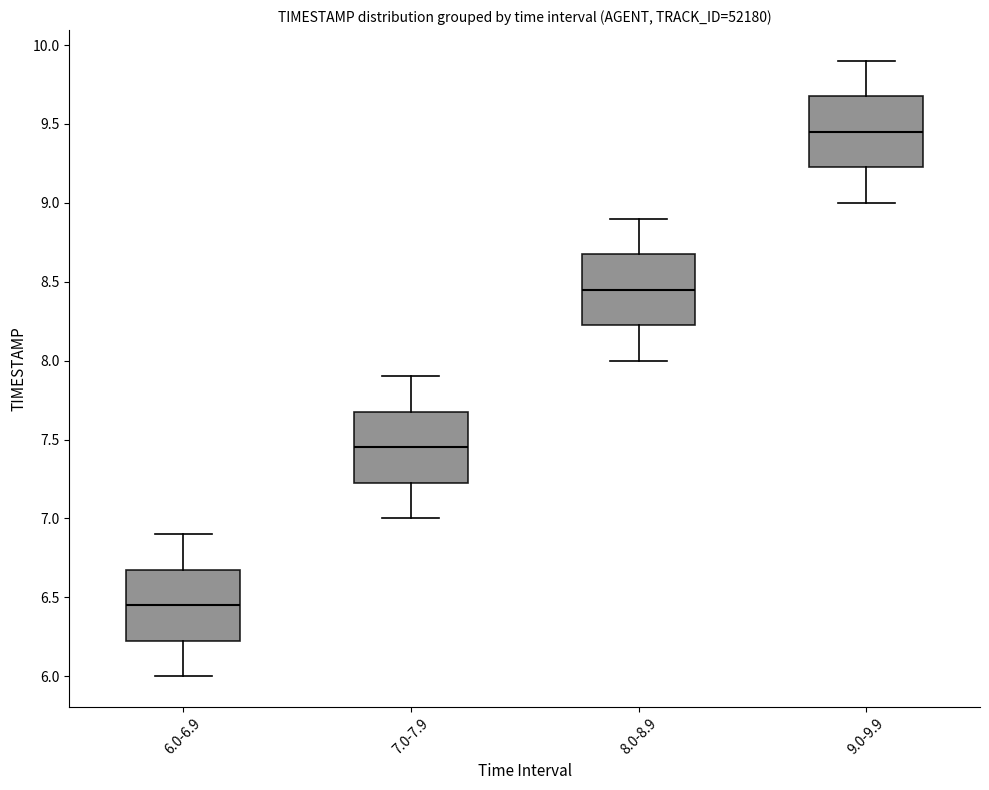

Where does the median line of the box for 7.0-7.9 sit on the y-axis? The values are not printed on the chart, so give them approximately, as read against the axis.

7.45